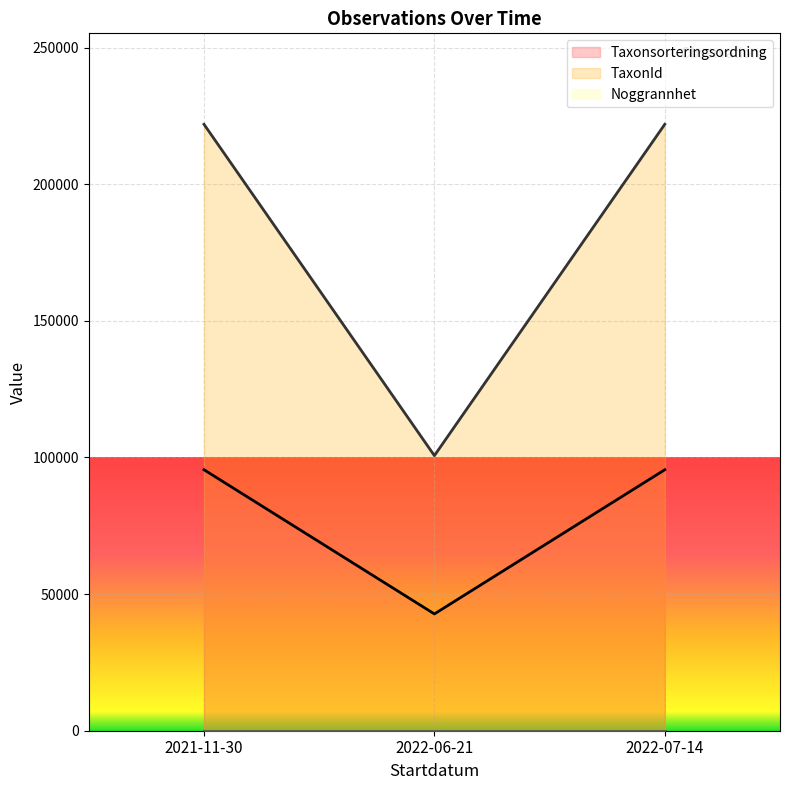

At which category does the chart reach its minimum across all series?

2021-11-30